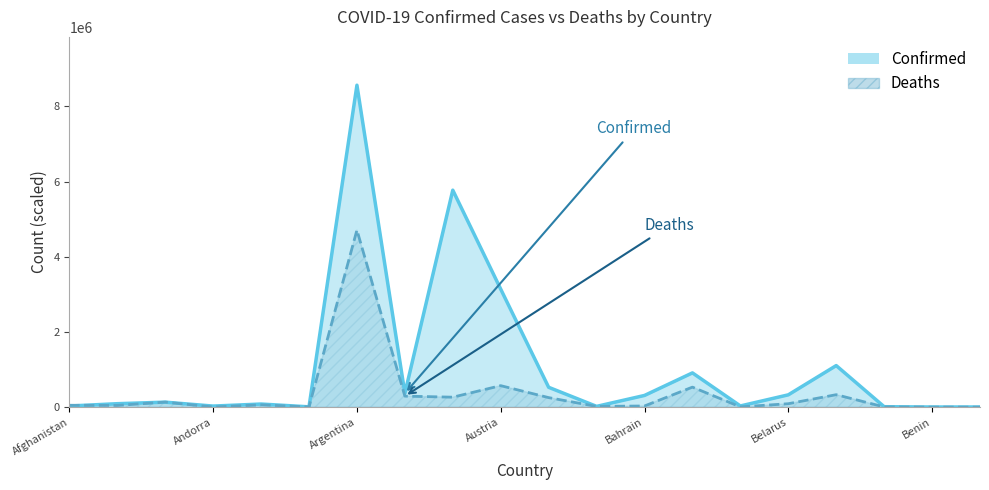

Rank the categories by value from lowest to highest.

Bhutan, Benin, Andorra, Belize, Antigua and Barbuda, Barbados, Bahamas, Bahrain, Albania, Afghanistan, Angola, Belarus, Algeria, Azerbaijan, Australia, Armenia, Belgium, Bangladesh, Austria, Argentina